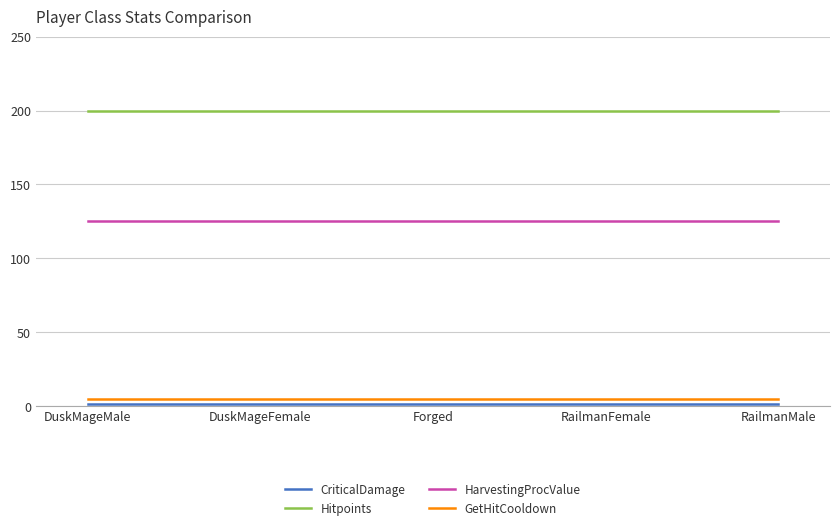

What is the greatest value displayed?

200.0